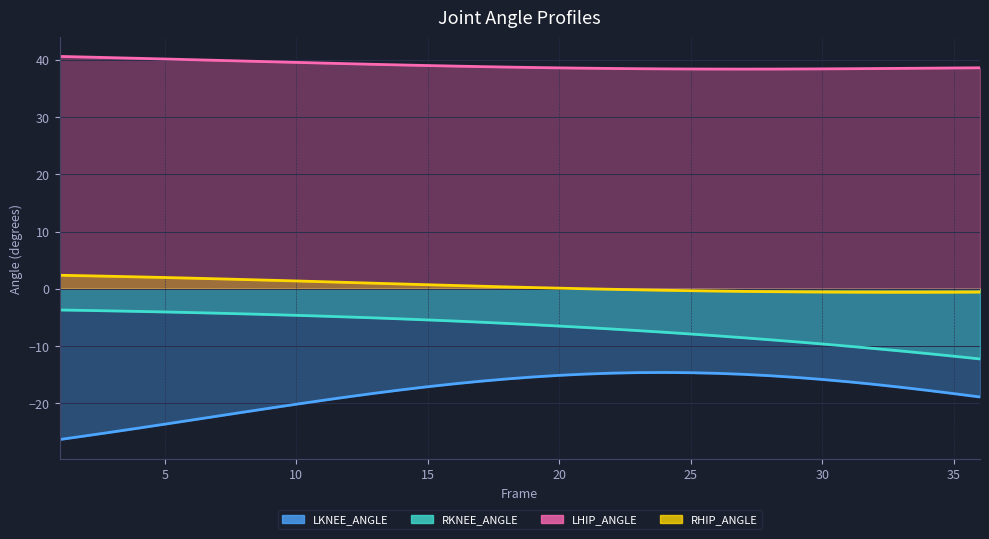

What is the difference between the highest and lowest values at 31?

54.7